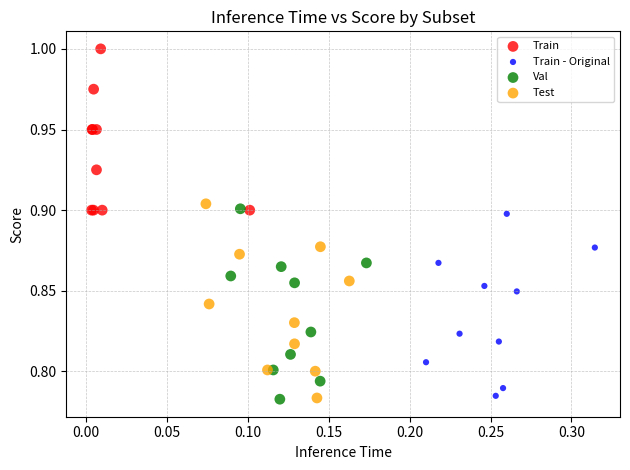

Which series has the widest spread of Y values?

Test